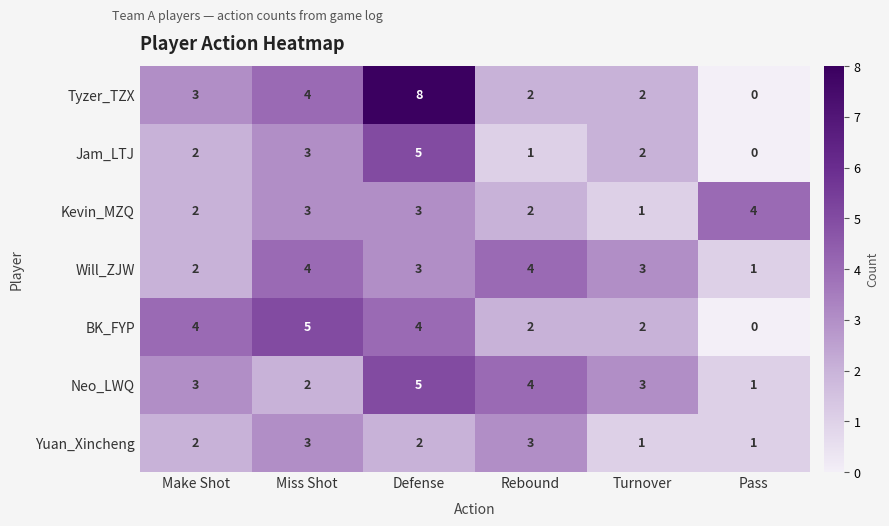

Where does the Will_ZJW series first go above 3?

Miss Shot